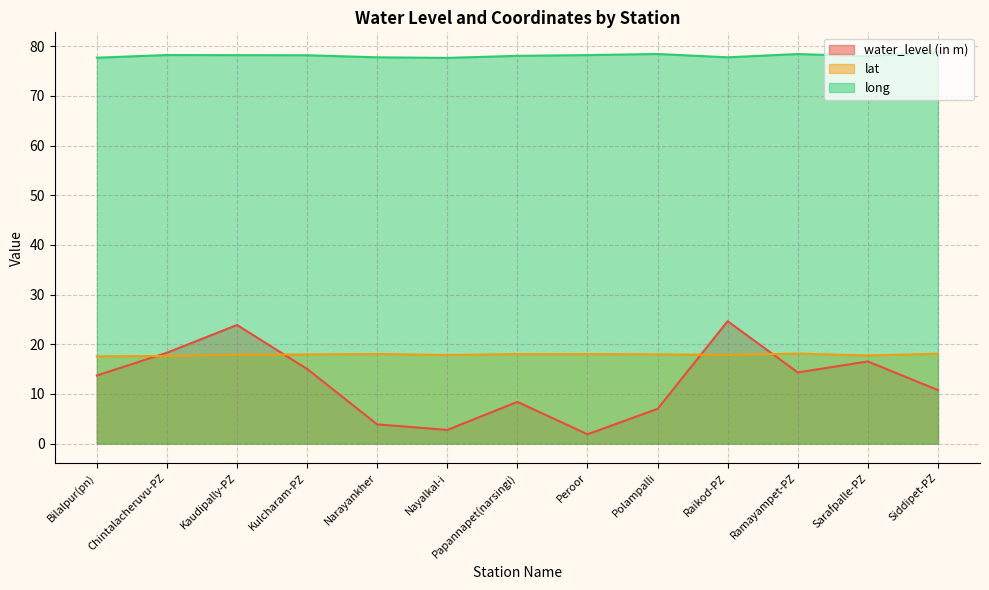

What is the total value across all series at Papannapet(narsingi)?

104.5